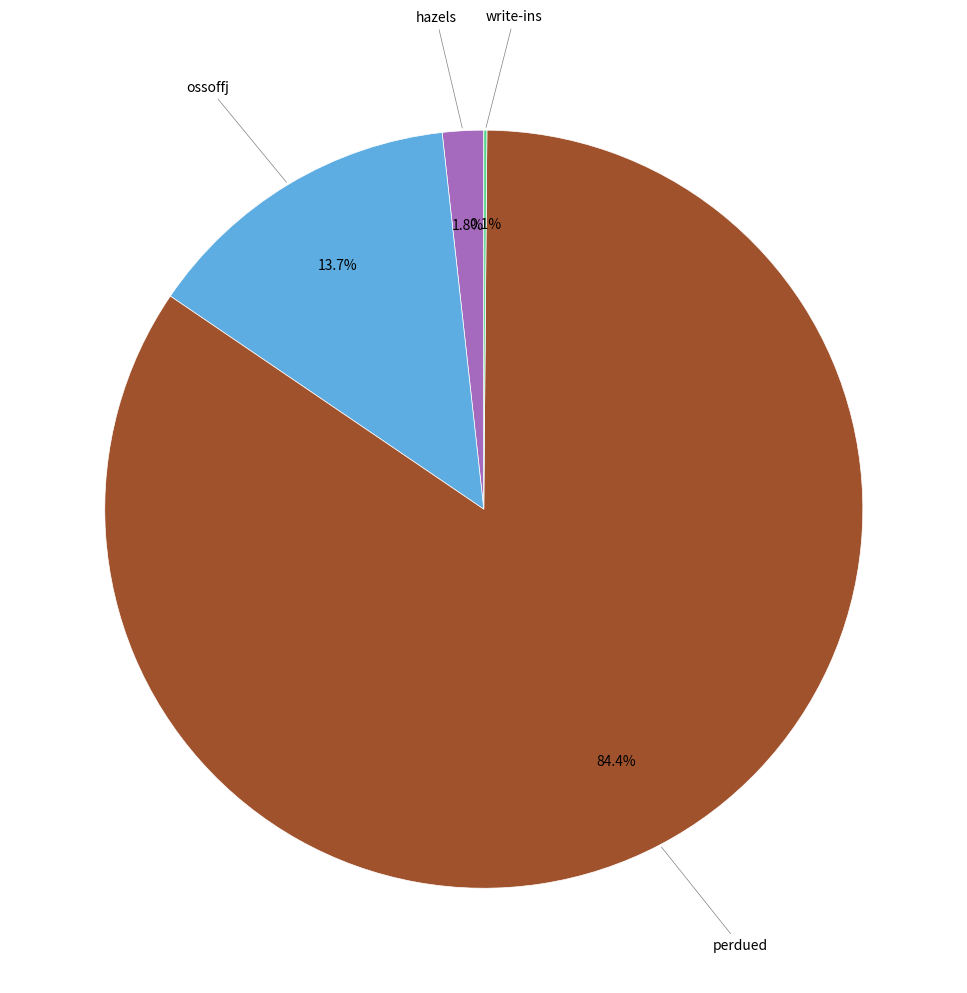

Is there a majority slice in this chart?

Yes